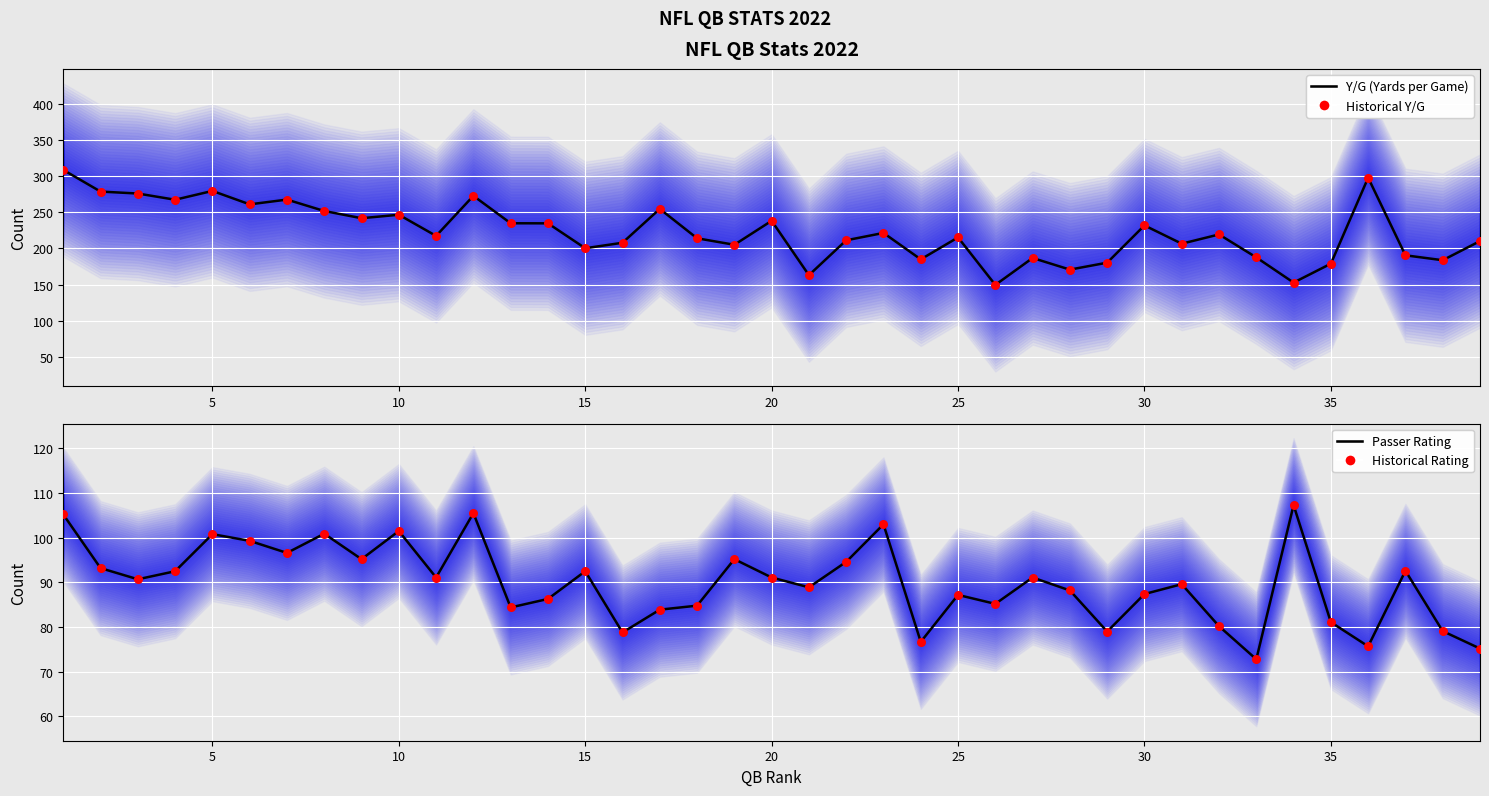

Which series has the widest spread of Y values?

Y/G (Yards per Game)